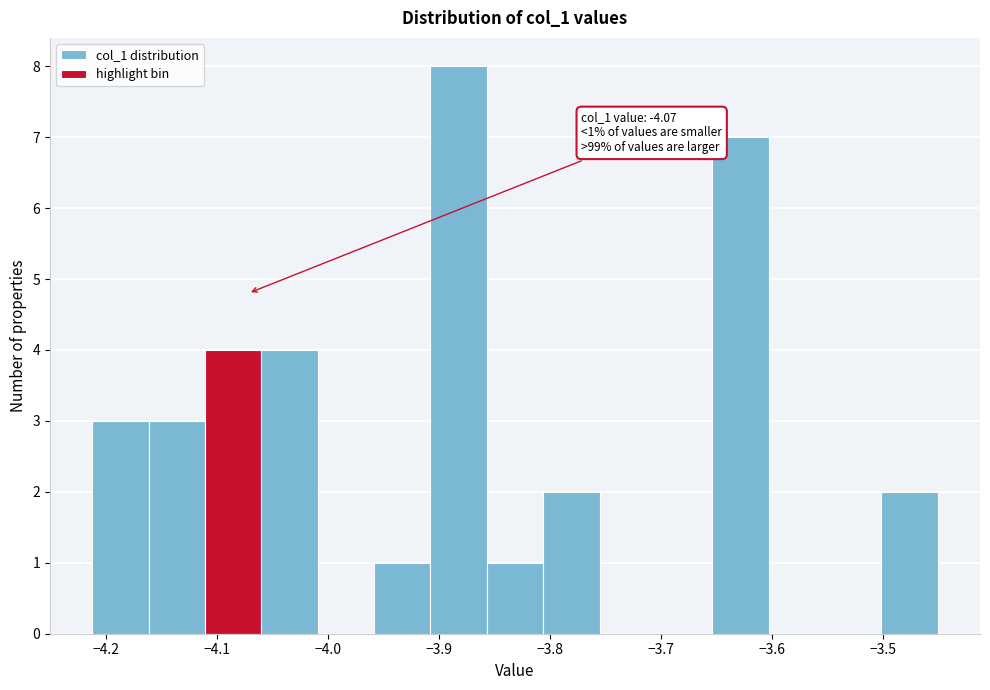

Which range on the x-axis has the tallest bar?

-3.91 to -3.86